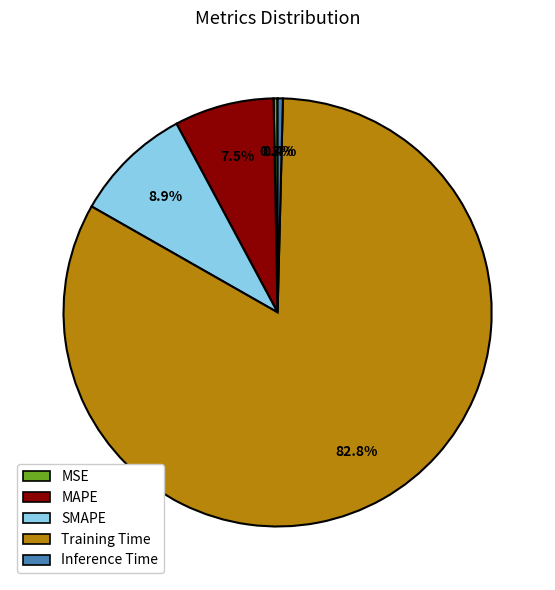

How many segments does this pie chart have?

5